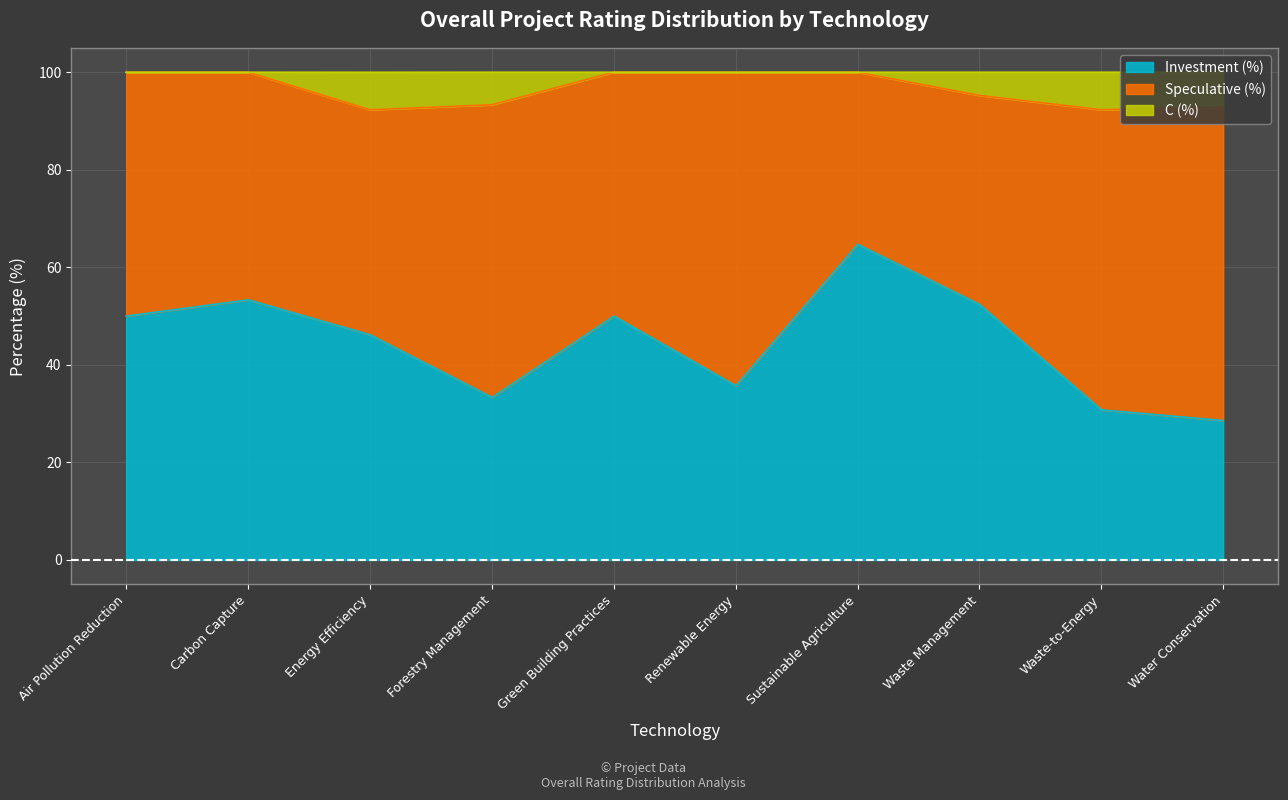

What is the total value across all series at Forestry Management?

100.0